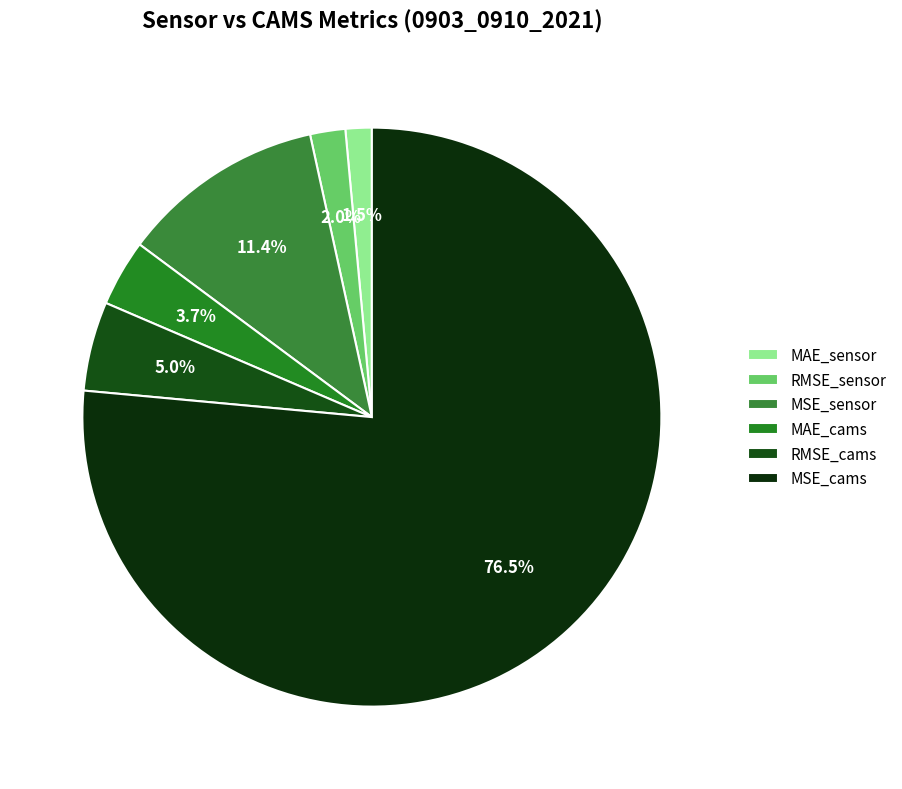

Is it true that RMSE_sensor is 1% of the pie?

False